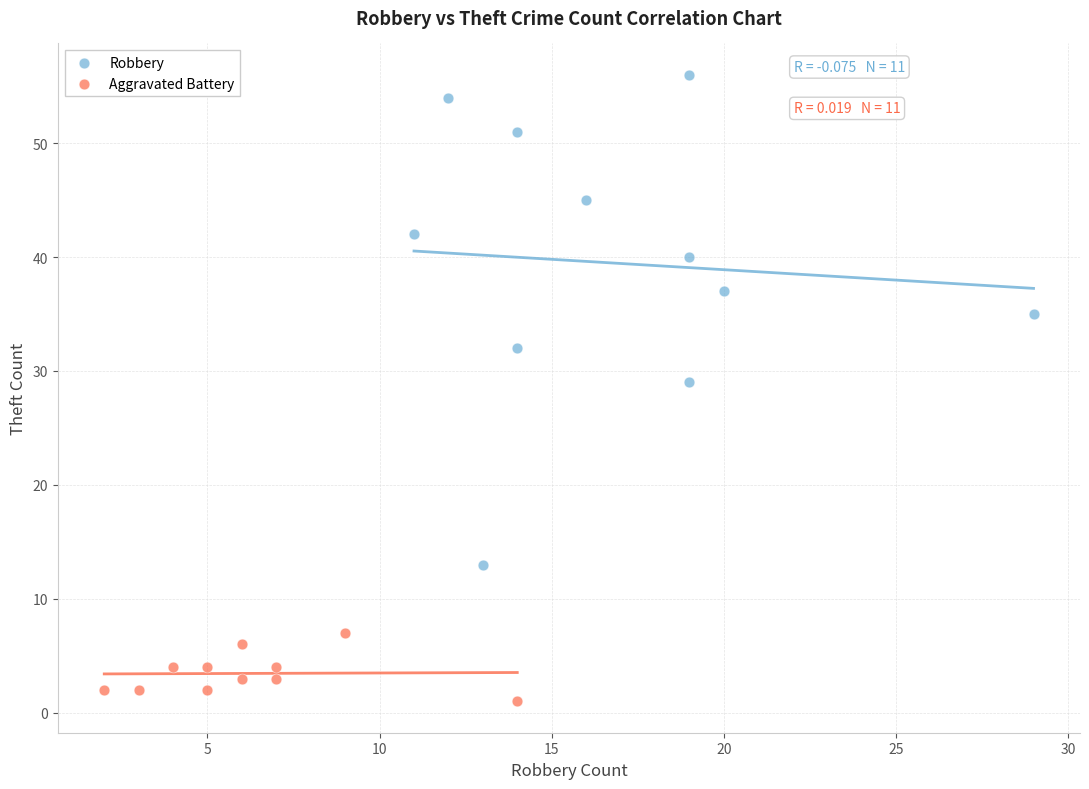

Which series contains the lowest Y value?

Aggravated Battery